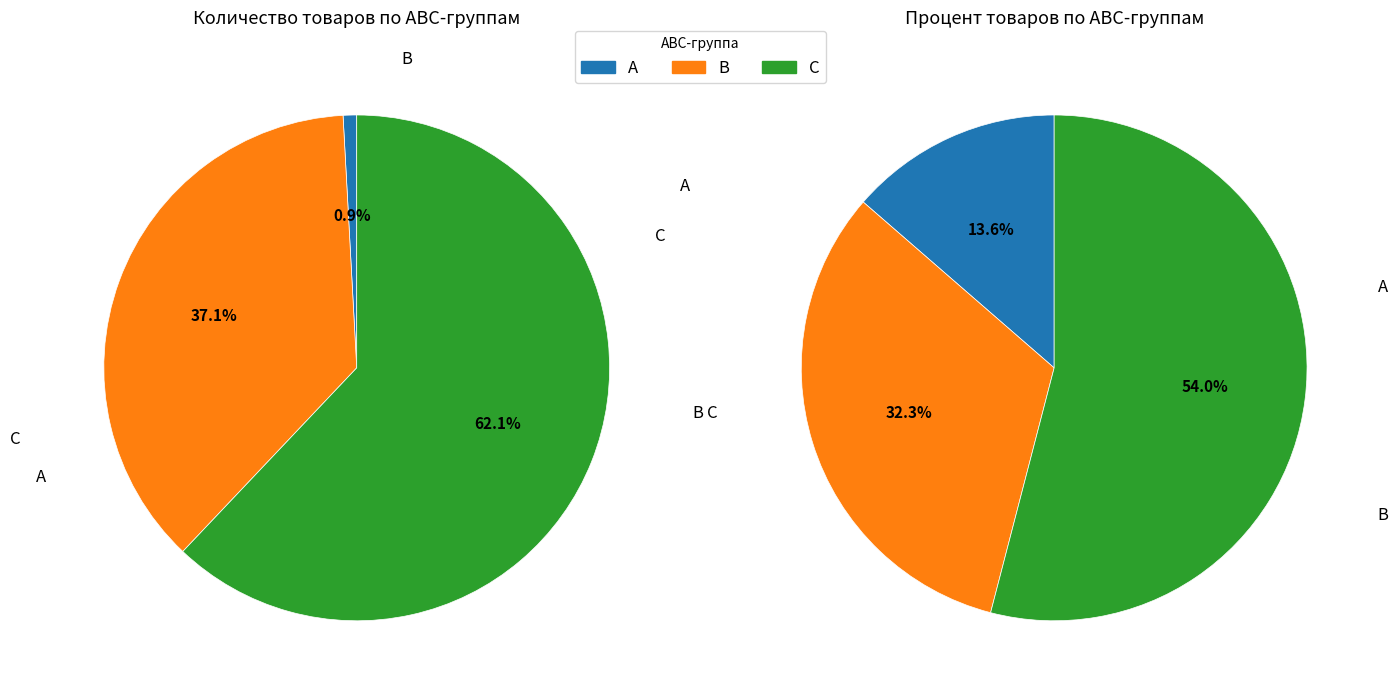

What is the change in value from A to B?

+42